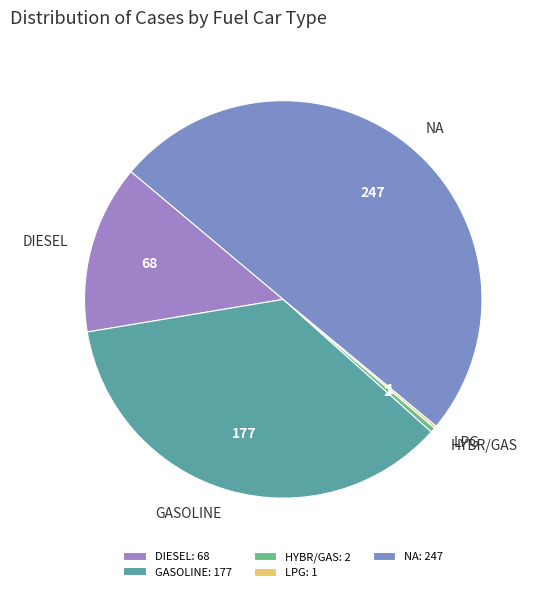

Which has a higher value, HYBR/GAS or DIESEL?

DIESEL